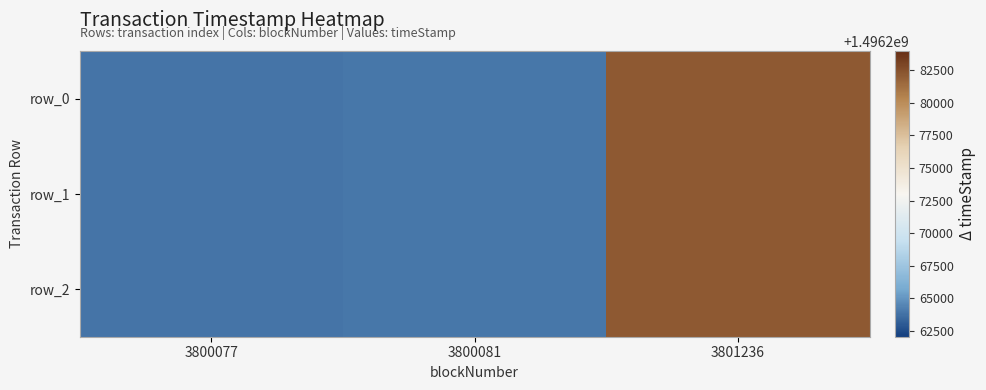

What is the difference between the row_2 values at 3800081 and 3800077?

91